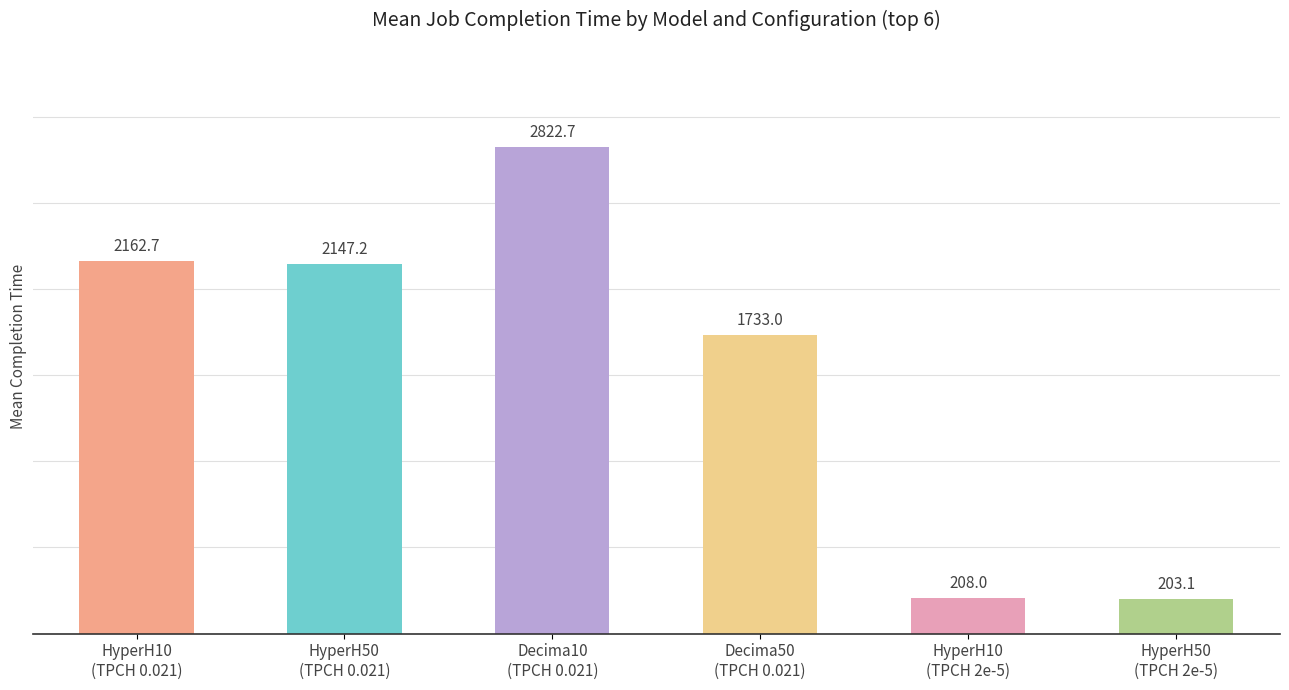

Reading right to left, what are all the values shown in this chart?

203.1	208.0	1733.0	2822.7	2147.2	2162.7